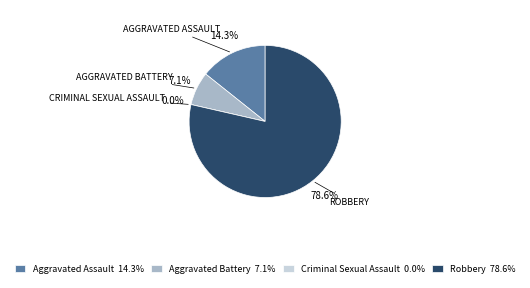

The Robbery slice represents 79% of the pie. True or false?

True